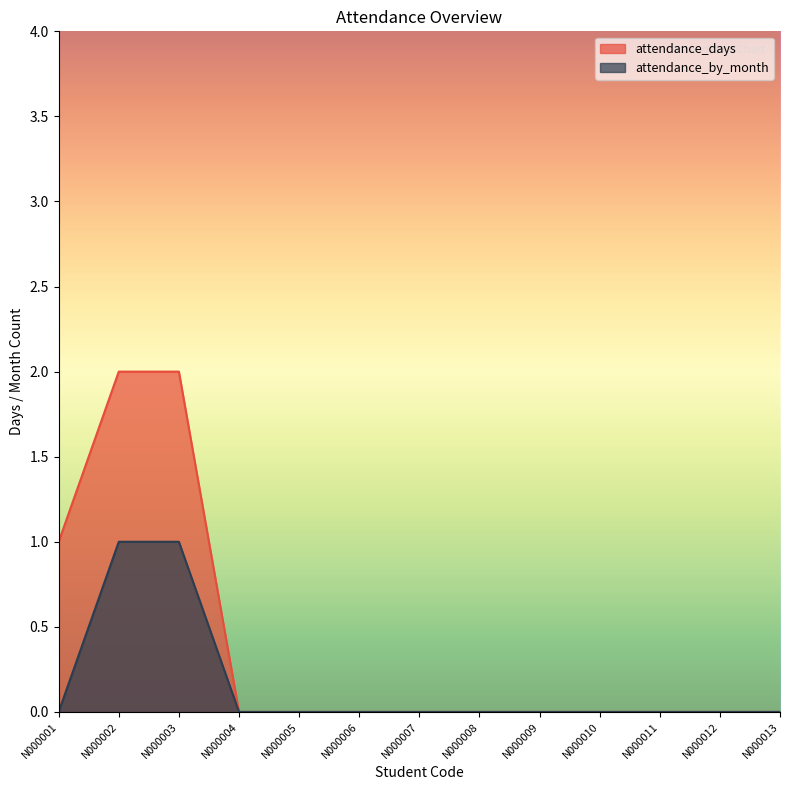

The value of attendance_by_month at N000007 is 0. True or false?

True